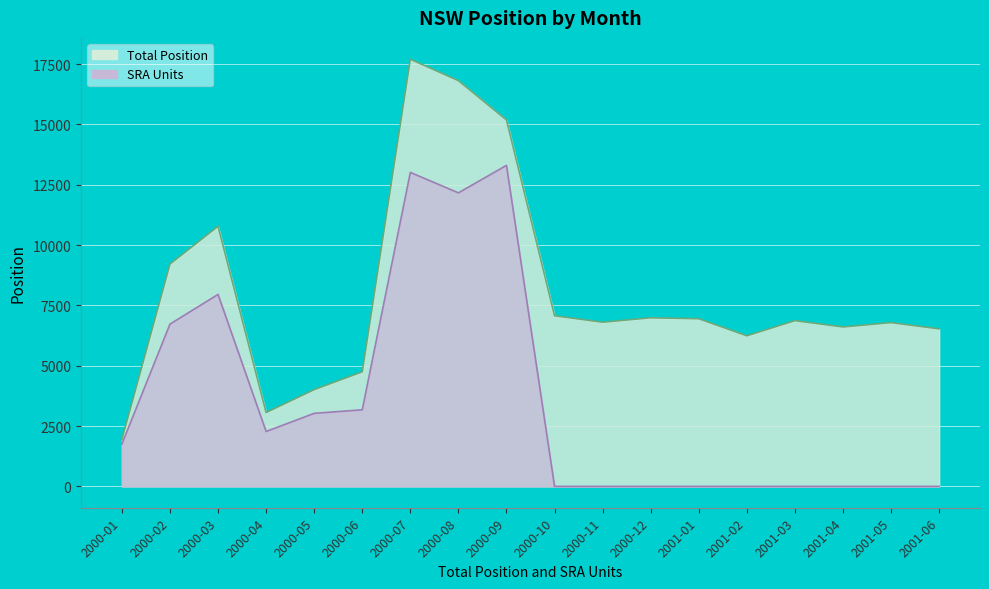

Where does the Total Position series first go above 6868?

2000-02